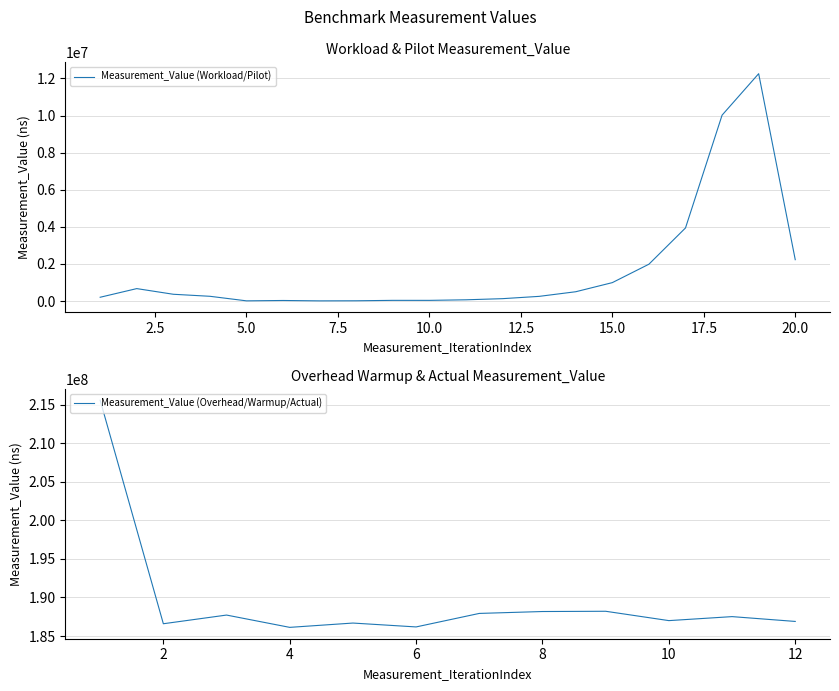

What is the smallest value displayed?

7500